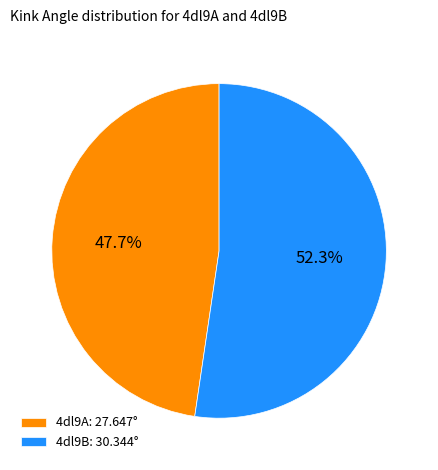

Is it true that 4dl9A is 48% of the pie?

True